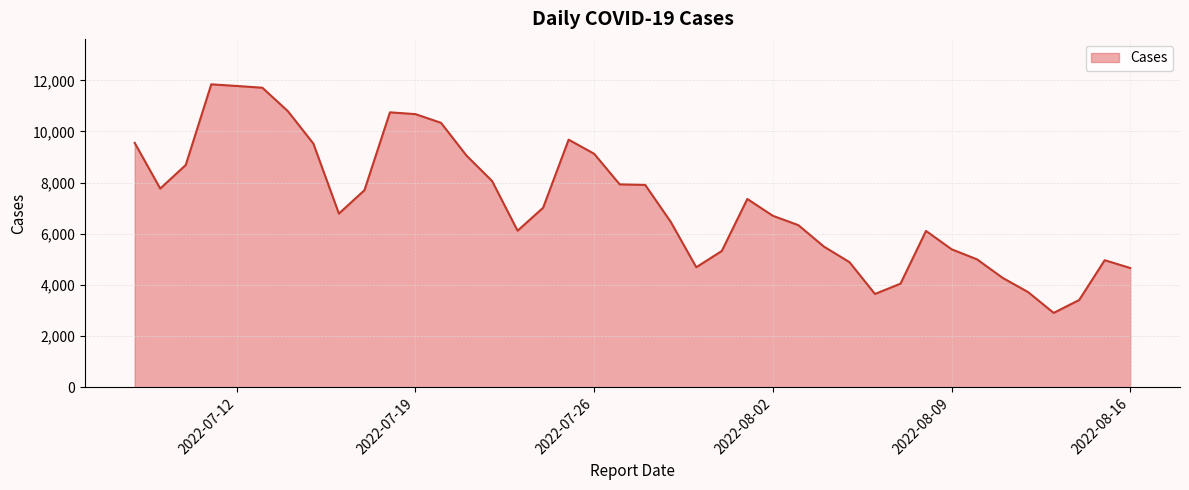

What is the difference between the maximum and minimum values?

8936